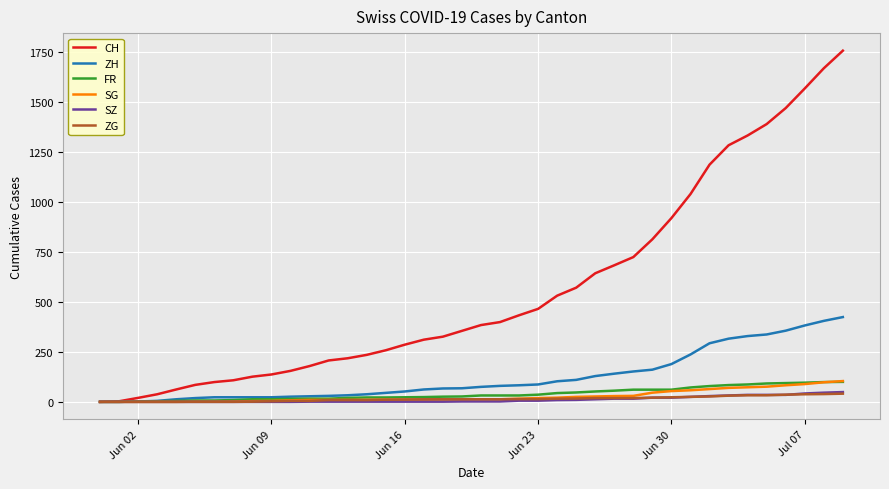

What is the highest value of the ZG series?

41